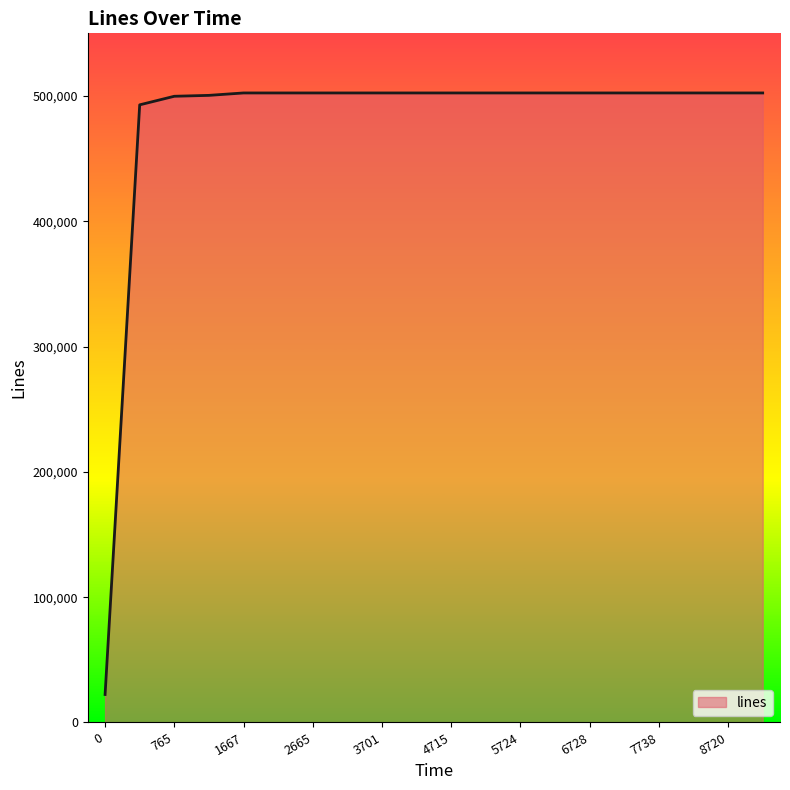

What is the difference between the maximum and minimum values?

480097